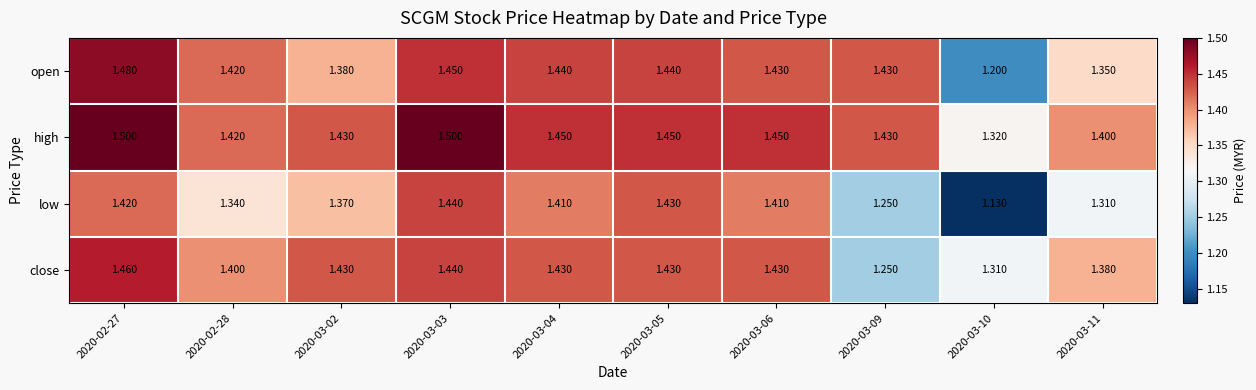

Which series has the widest spread of values?

low